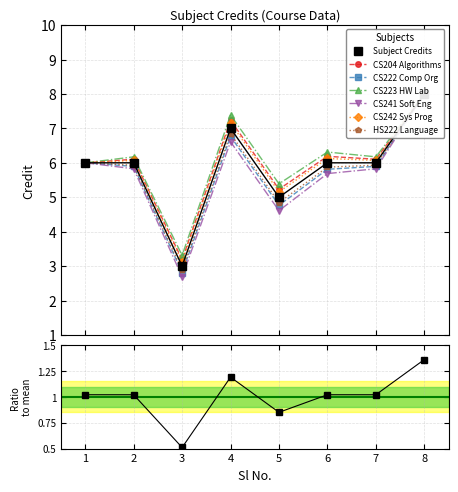

What is the sum of all values?

47